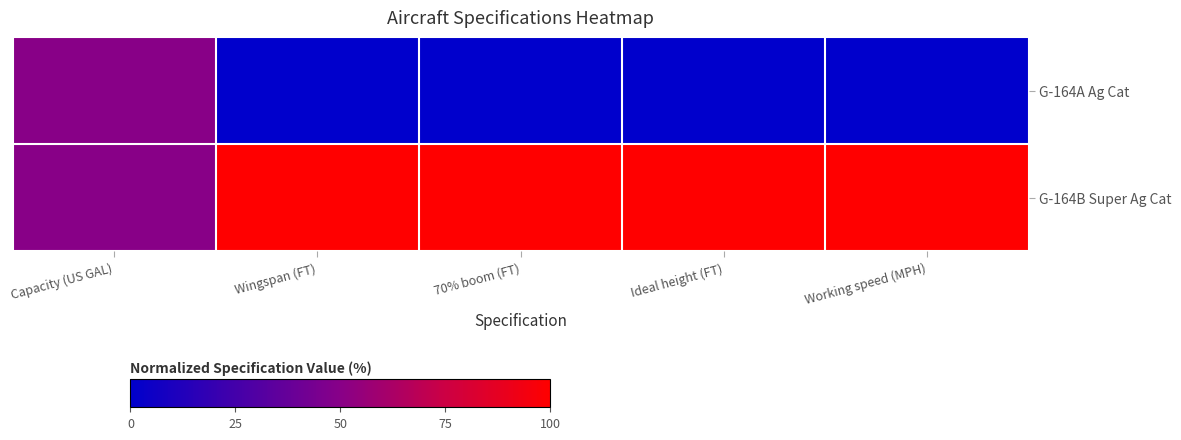

What is the total value across all series at Wingspan (FT)?

100